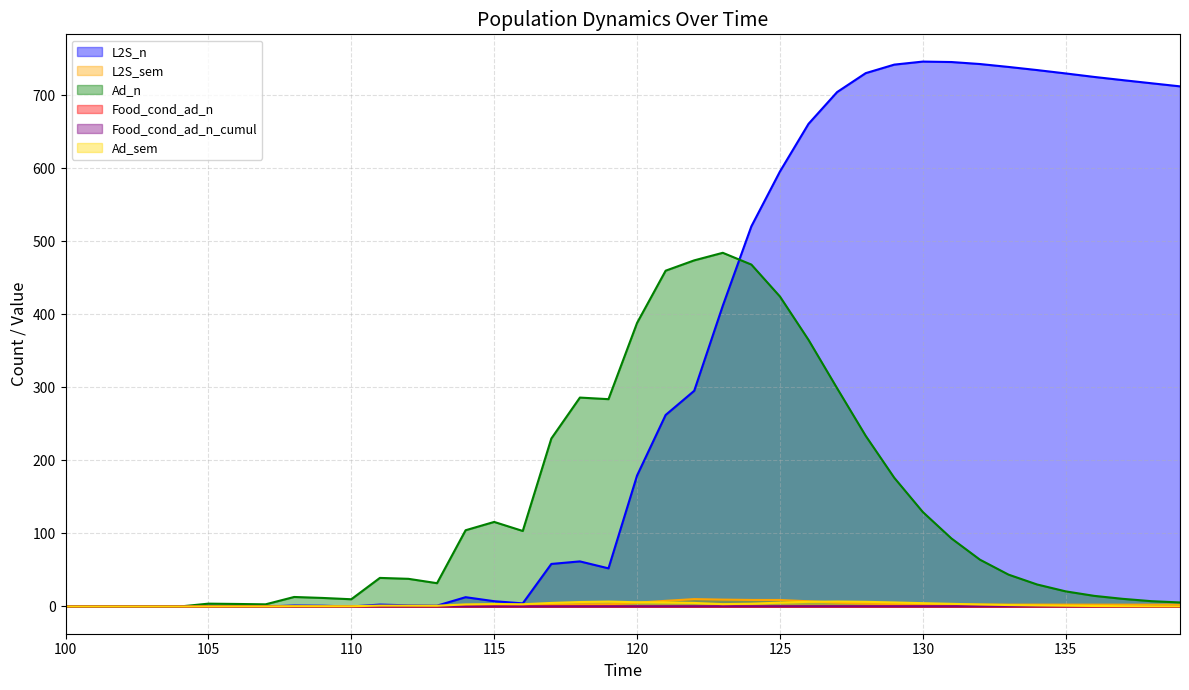

The Food_cond_ad_n series shows 0.0 at 100. True or false?

True